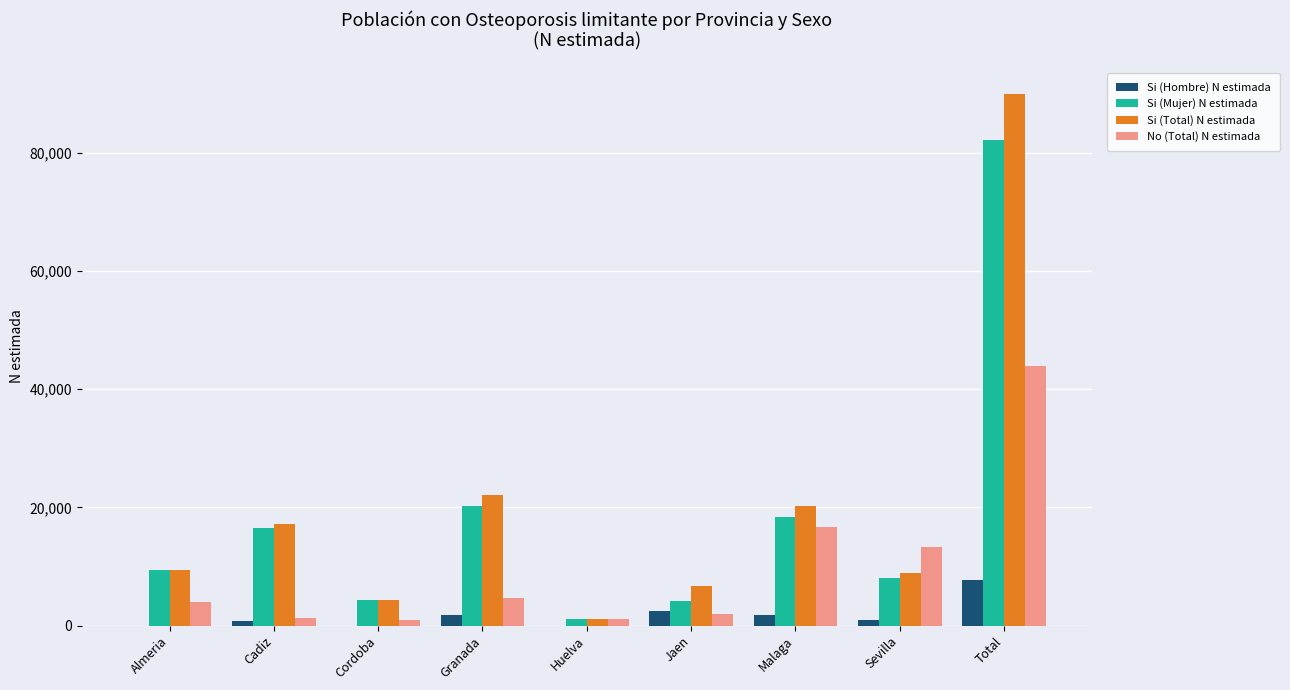

Count the number of data series in this chart.

4